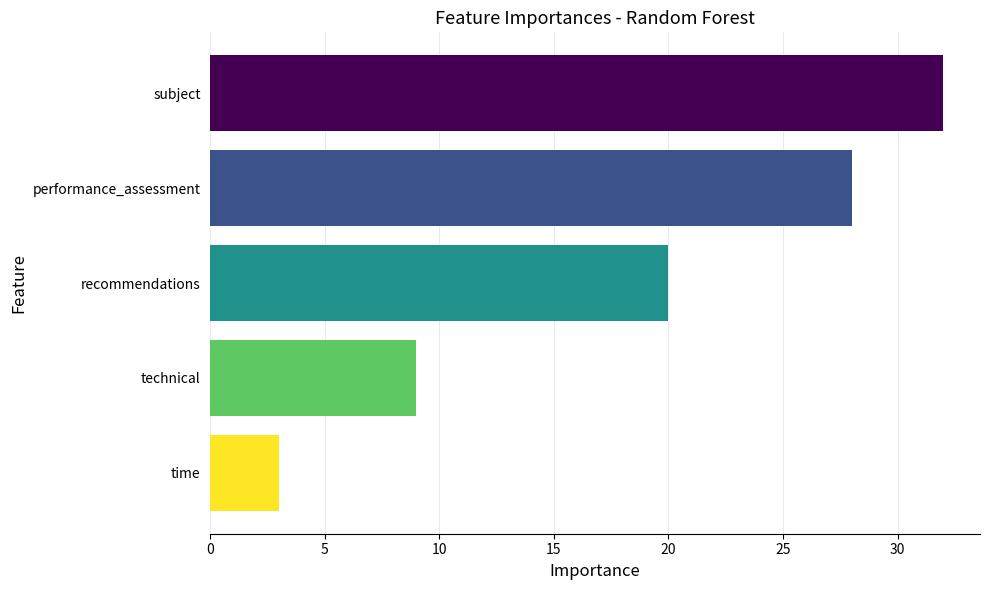

Which has a higher value, subject or technical?

subject